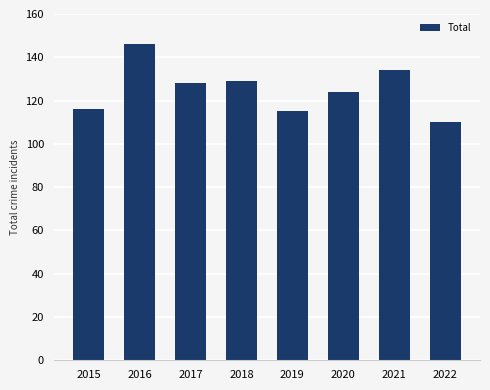

What value does the data have at 2016?

146